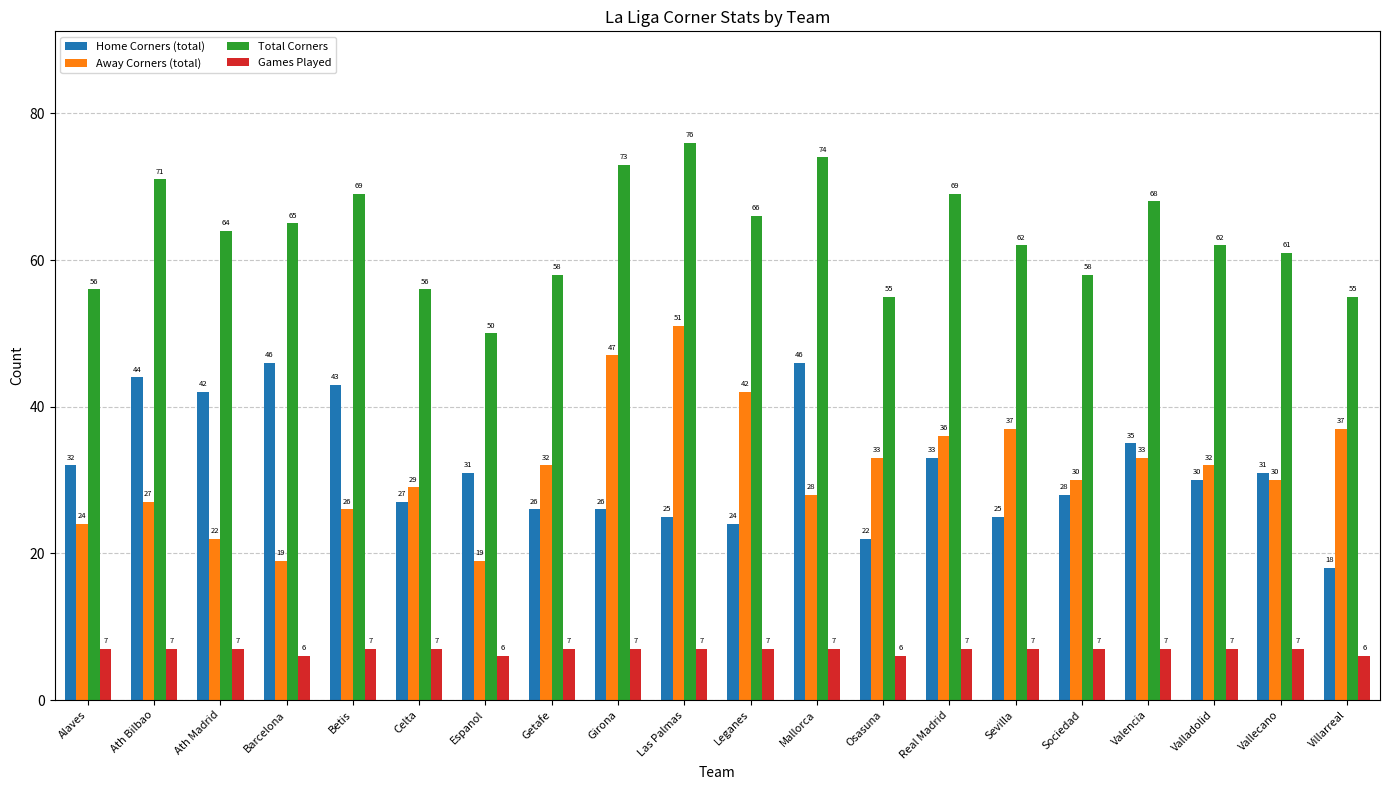

What is the sum of all Total Corners values?

1268